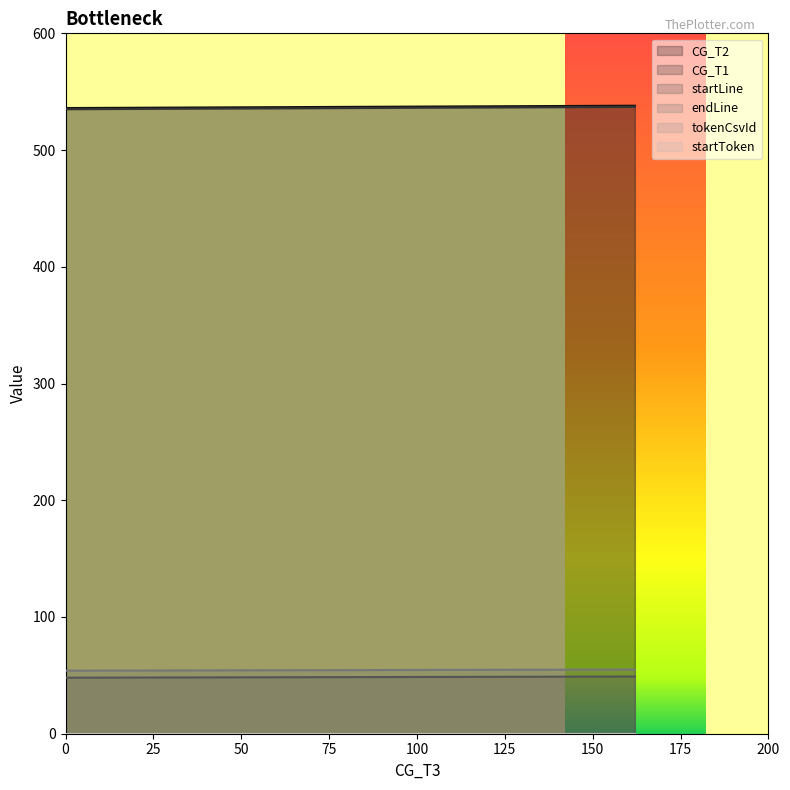

At how many categories does at least one series exceed 254?

2